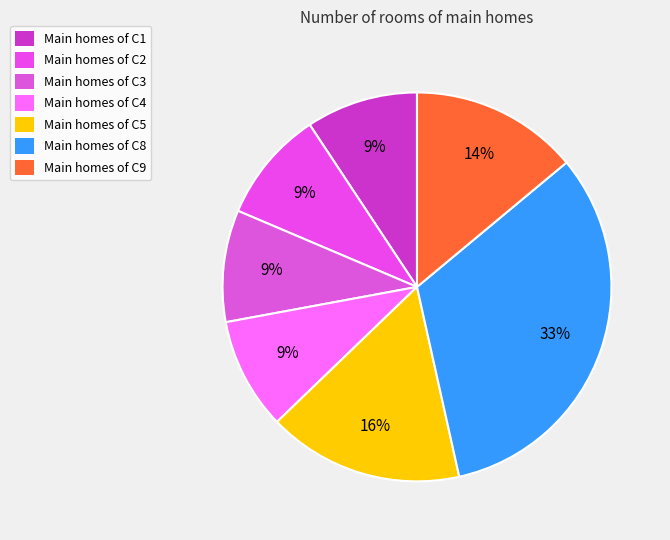

How many segments does this pie chart have?

7